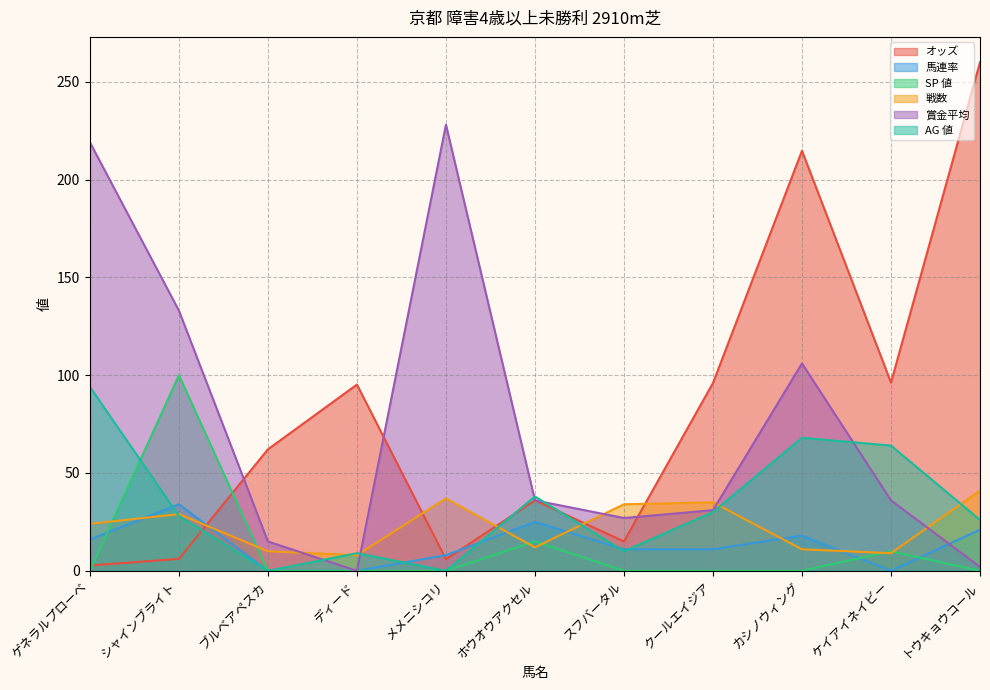

Where is SP 値 nearest to the value 50?

ホウオウアクセル